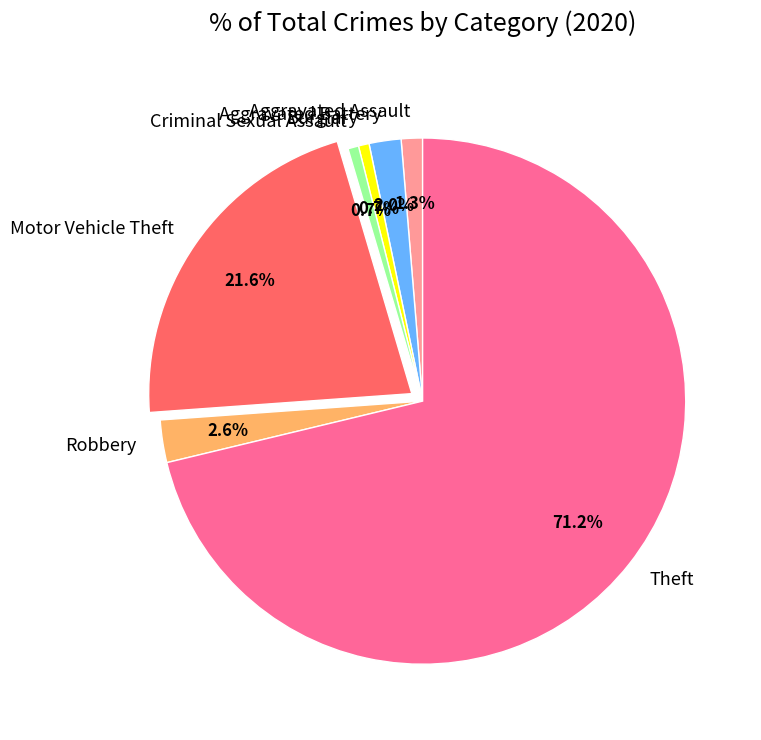

How many slices are in this pie chart?

7